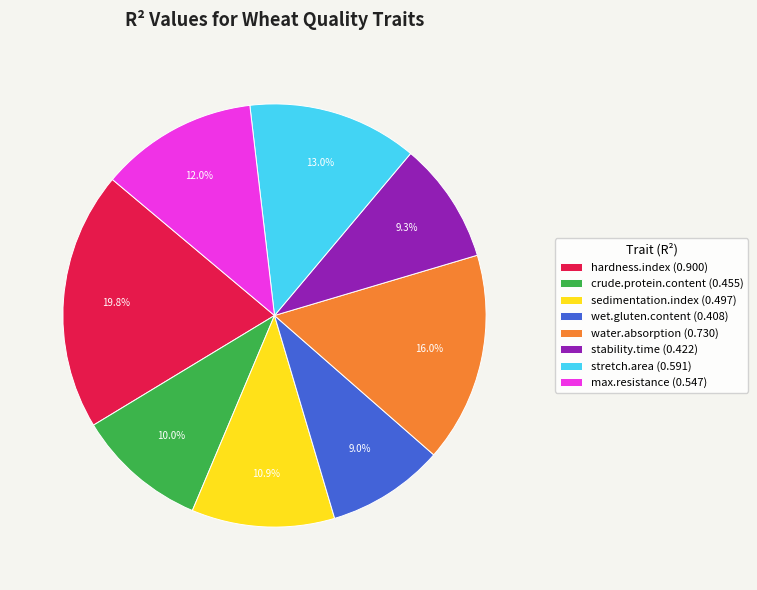

What percentage is the stability.time slice, to the nearest percent?

9%